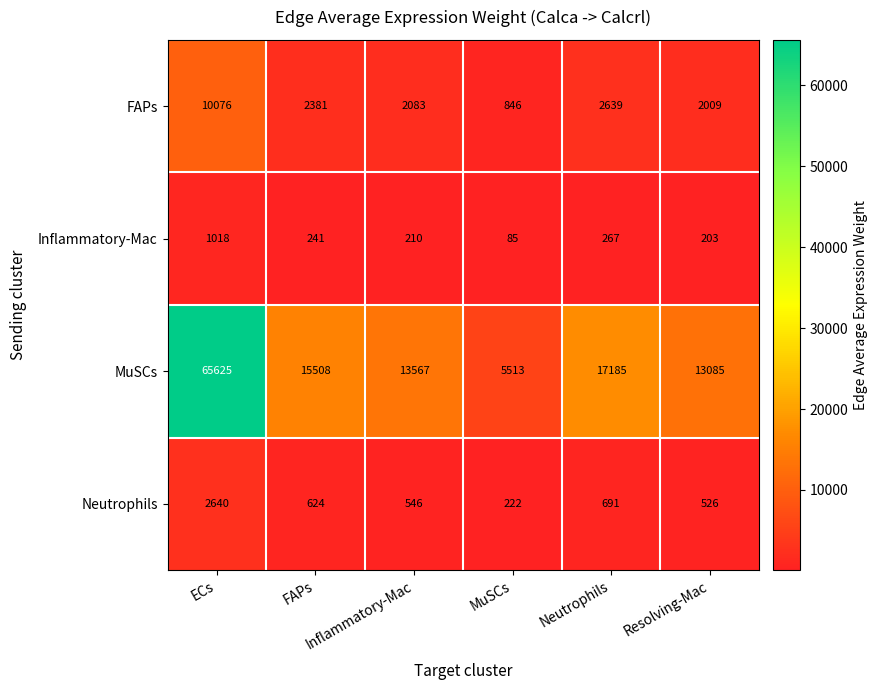

What is the greatest value displayed?

65625